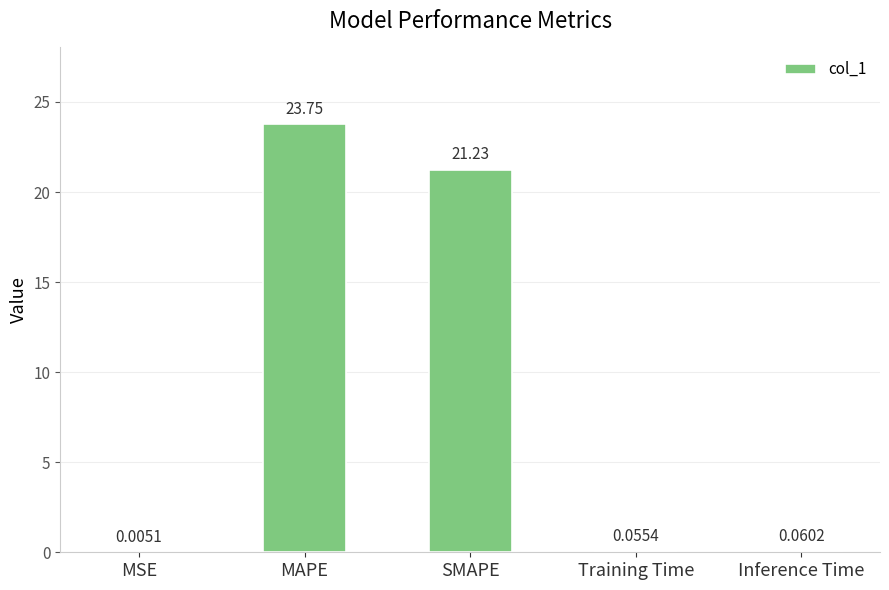

What is the sum of the values at Training Time and MAPE?

23.8